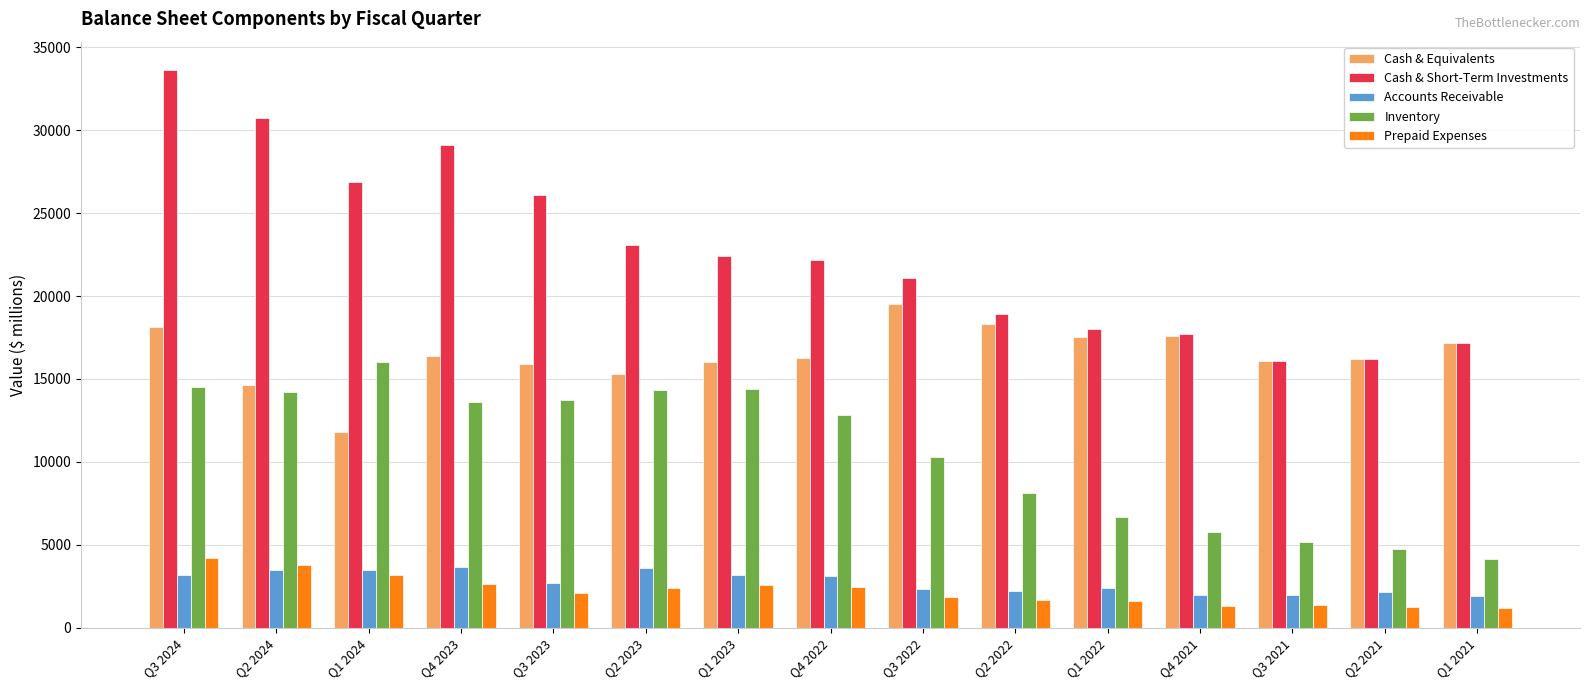

Which series changed the most between Q2 2023 and Q2 2021?

Inventory